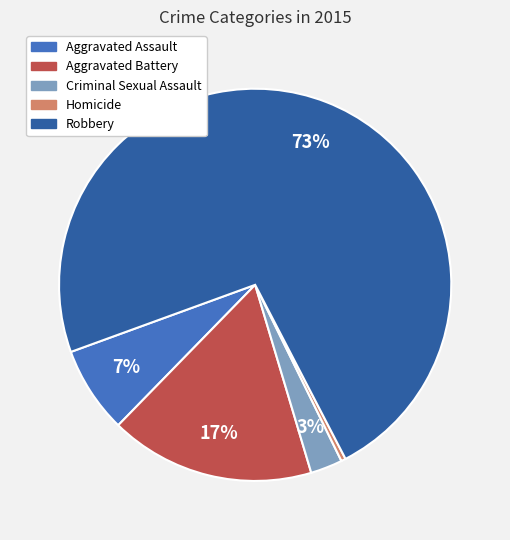

Do Criminal Sexual Assault and Aggravated Battery together represent more than half of the pie?

No